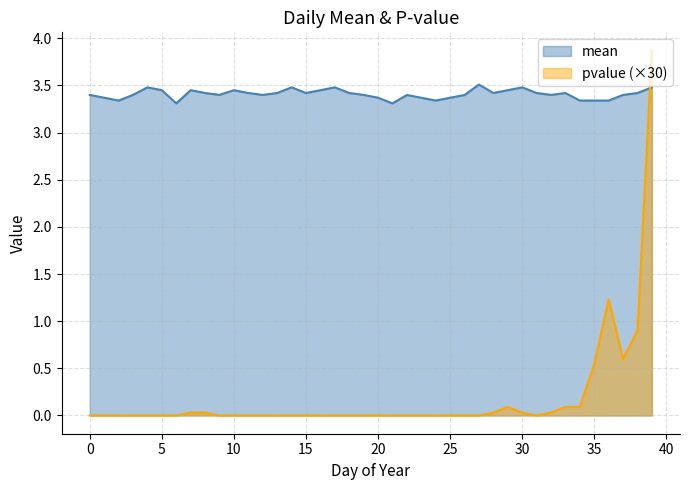

What is the spread (max minus min) of values at 32?

3.4